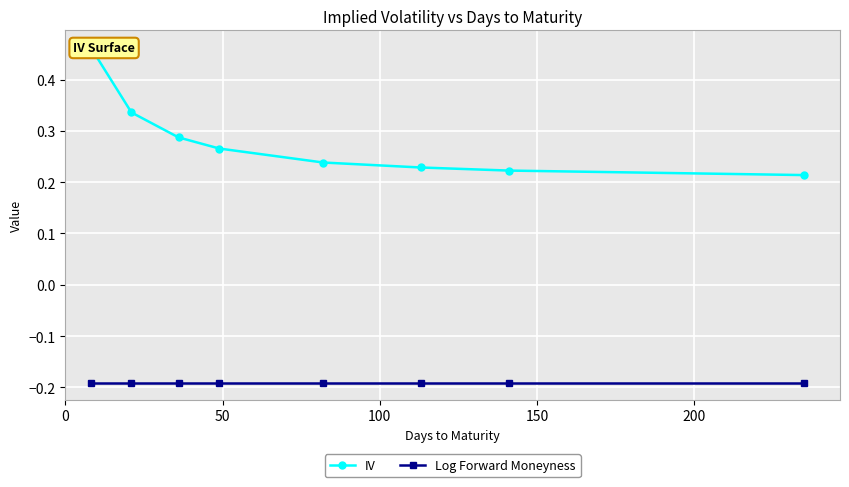

What is the sum of all Log Forward Moneyness values?

-1.5